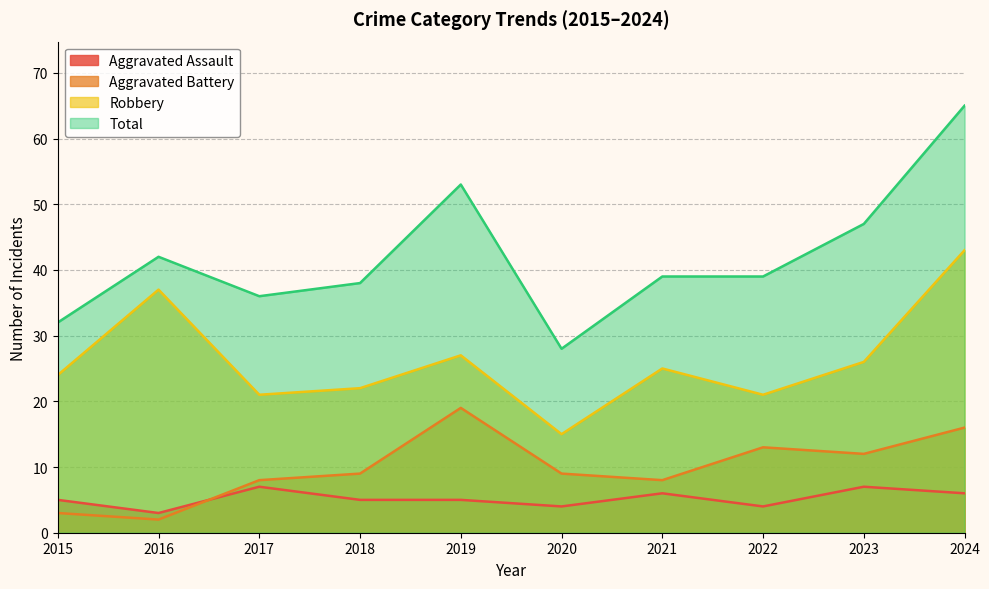

List the series in order of their peak value, highest first.

Total, Robbery, Aggravated Battery, Aggravated Assault